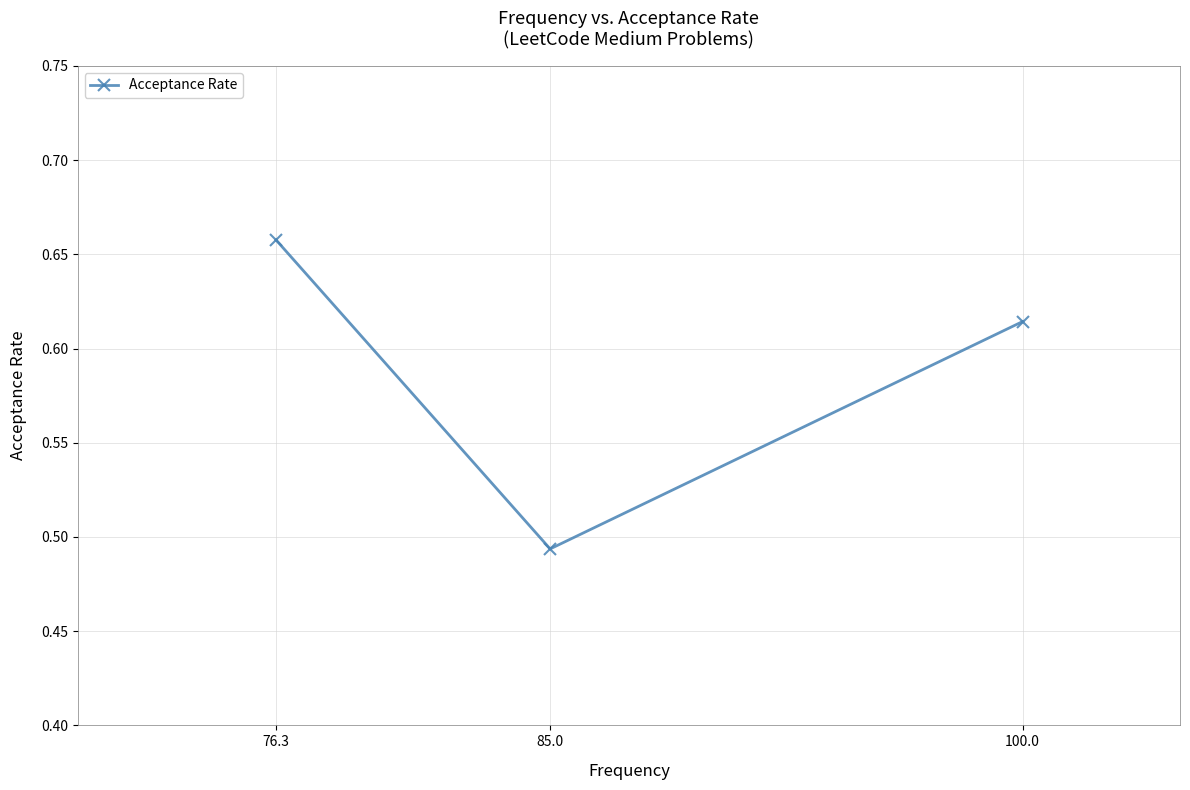

The chart shows a value of 0.7 at 76.3. True or false?

True